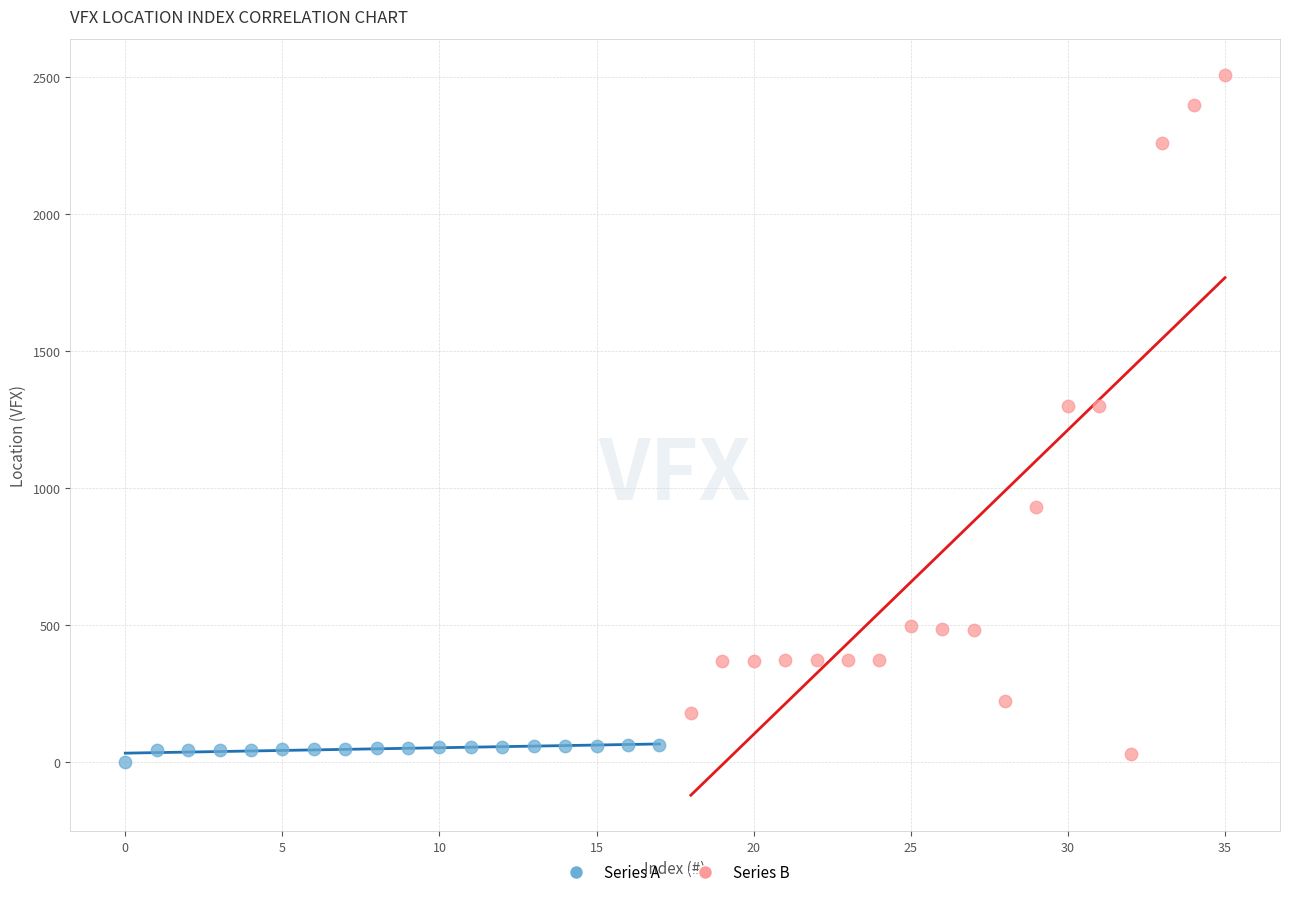

What are all the series names shown in the legend?

Series A, Series B